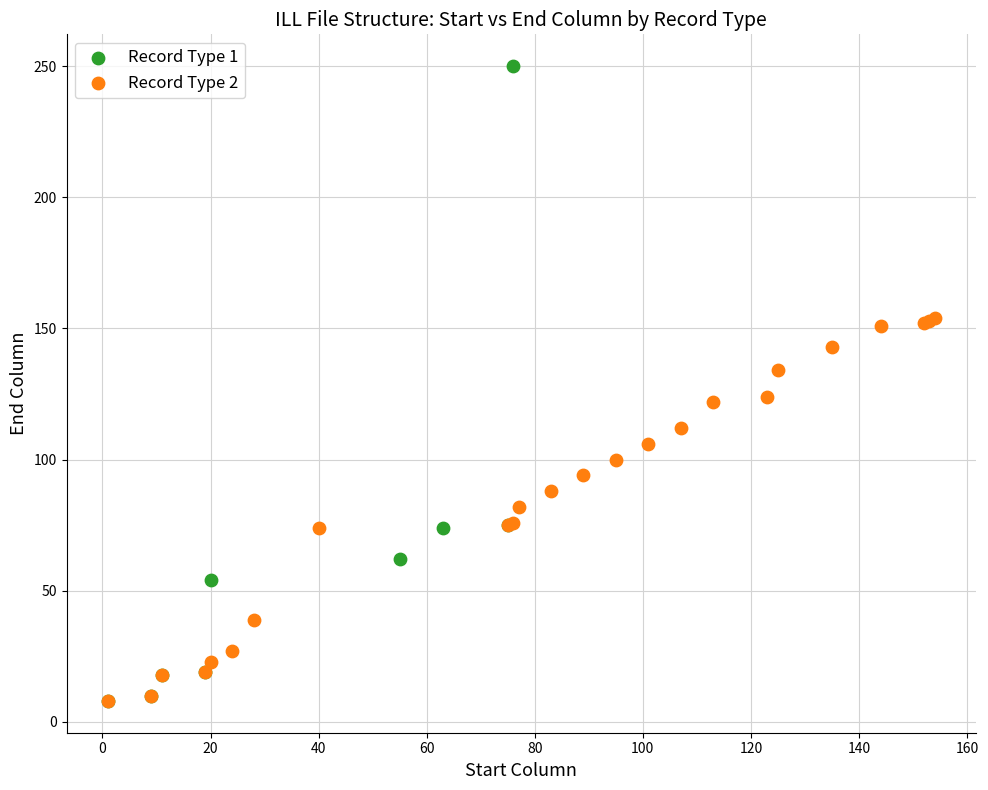

Which series has the largest Y range (max minus min)?

Record Type 1